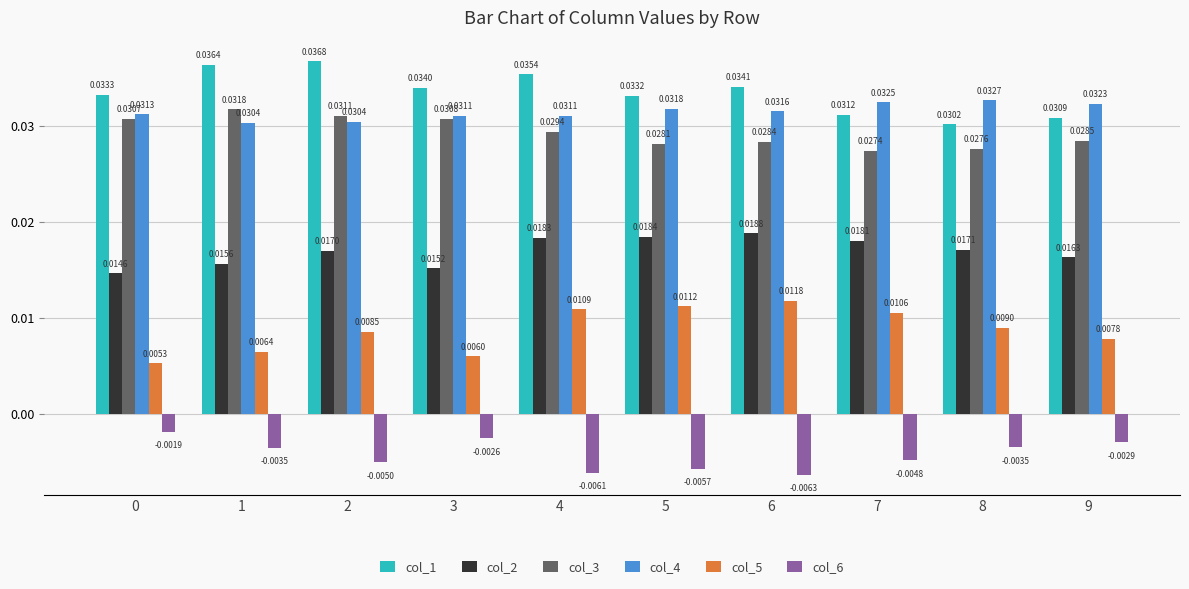

Is it true that col_1 equals 0.1 at 2?

False